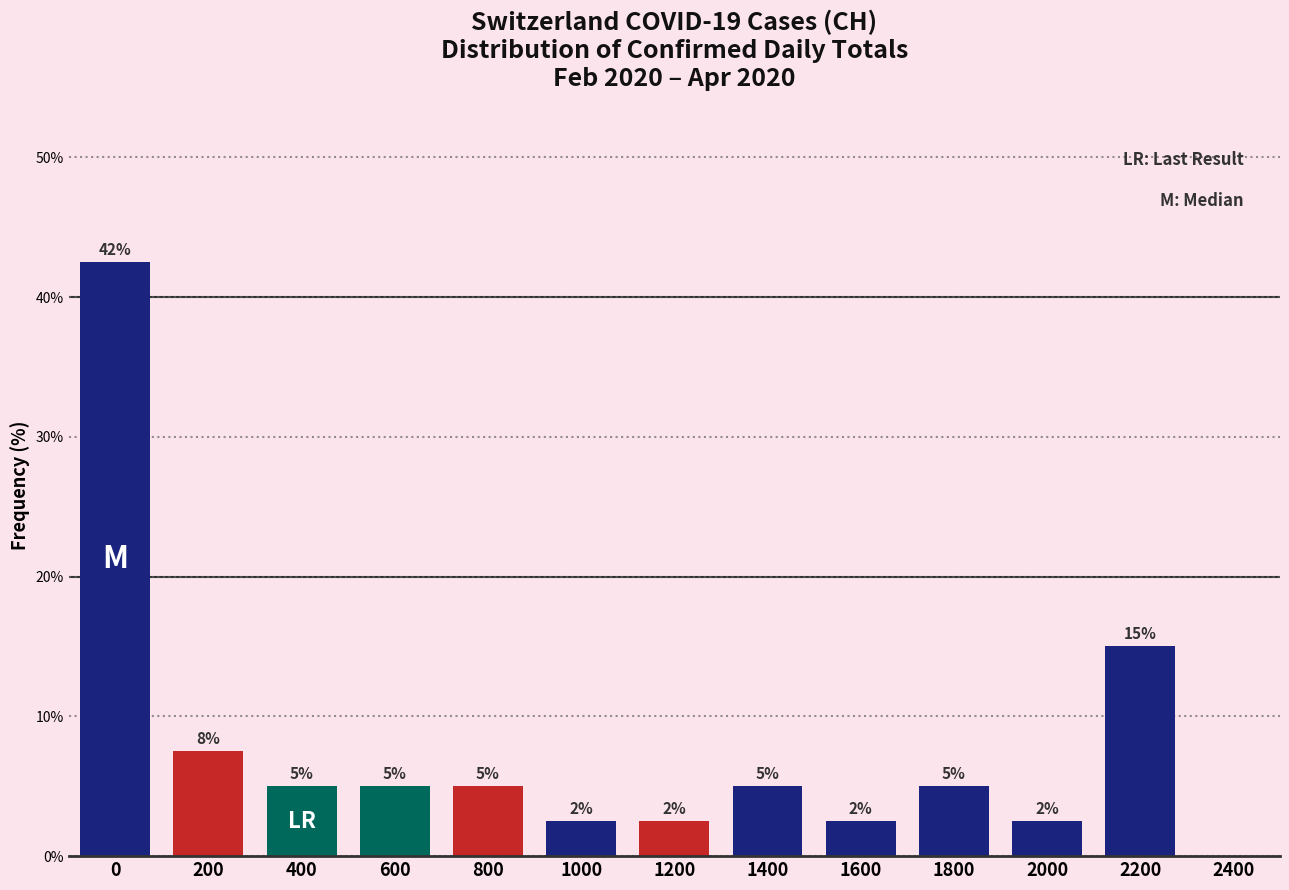

Is it true that the value at 1200 is 2.5?

True